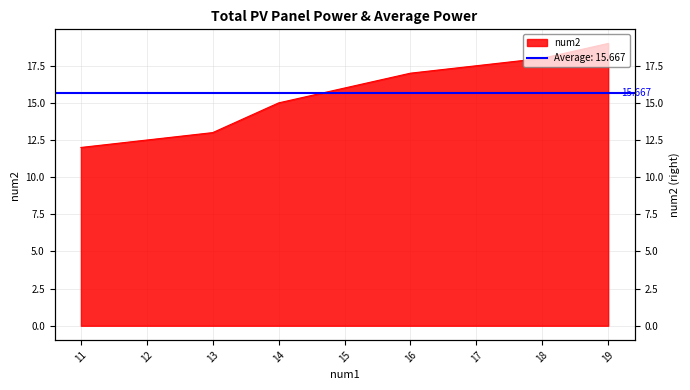

What is the change in value from 13 to 18?

+5